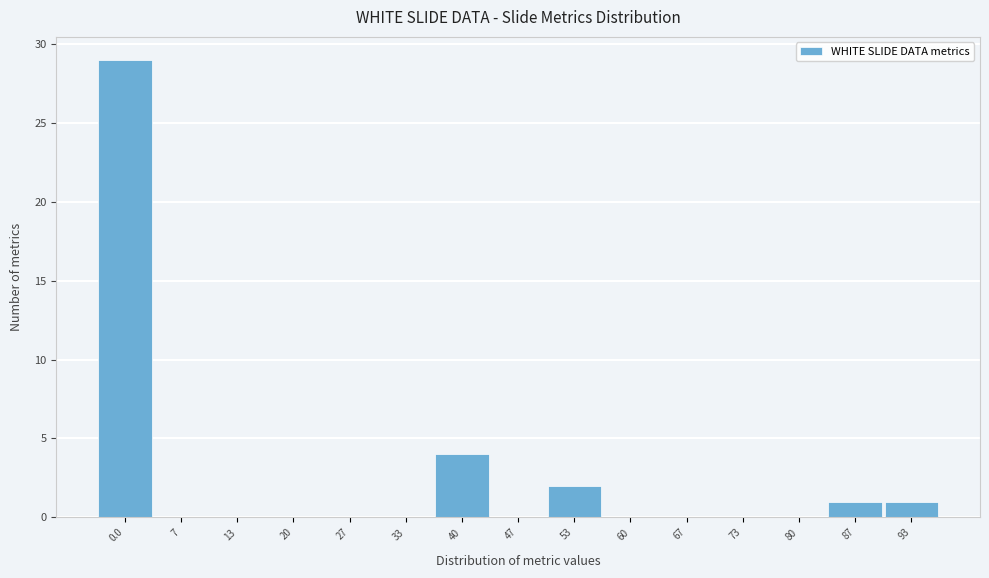

Reading left to right, transcribe all the data shown in this chart.

0.0=29	7=0	13=0	20=0	27=0	33=0	40=4	47=0	53=2	60=0	67=0	73=0	80=0	87=1	93=1